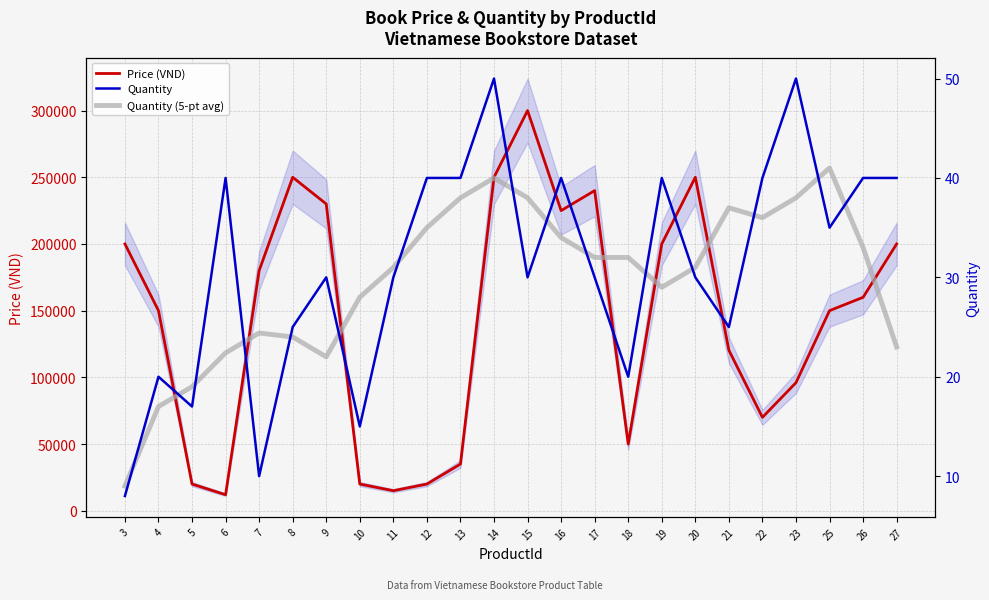

True or false: Quantity and Price (VND) cross at least once.

False